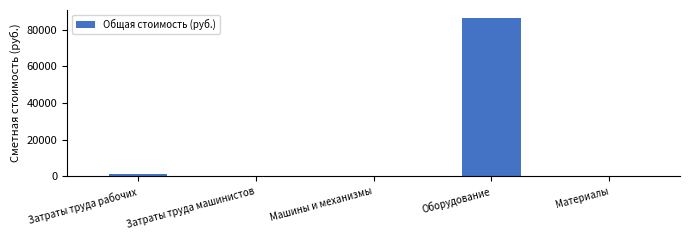

What is the sum of all values?

88191.4